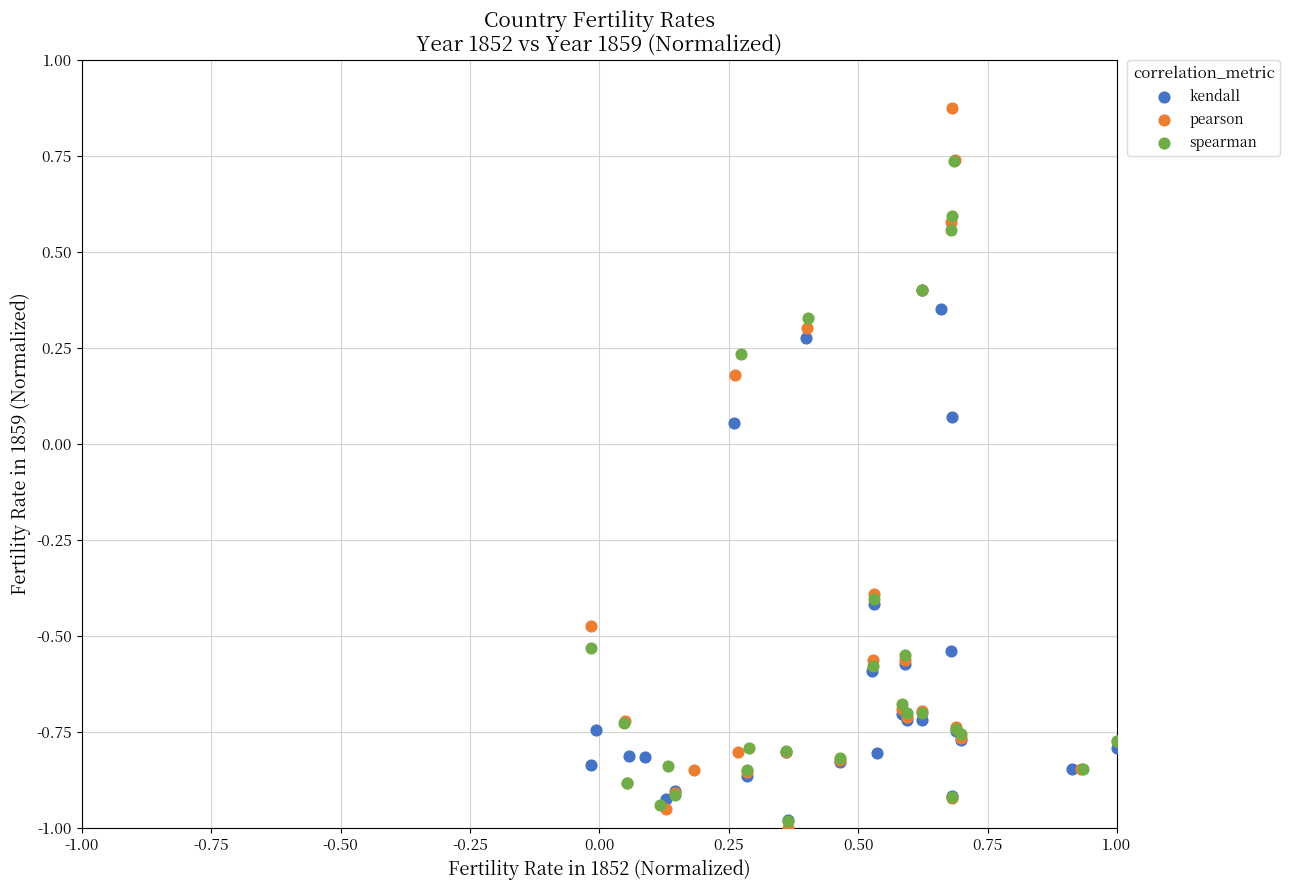

Which series contains the highest Y value?

pearson